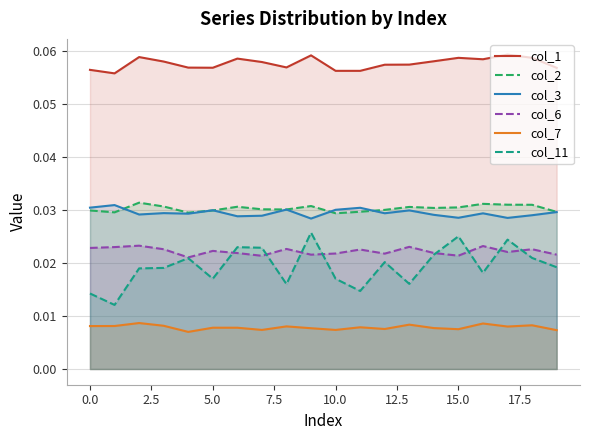

True or false: col_7 and col_11 cross at least once.

False